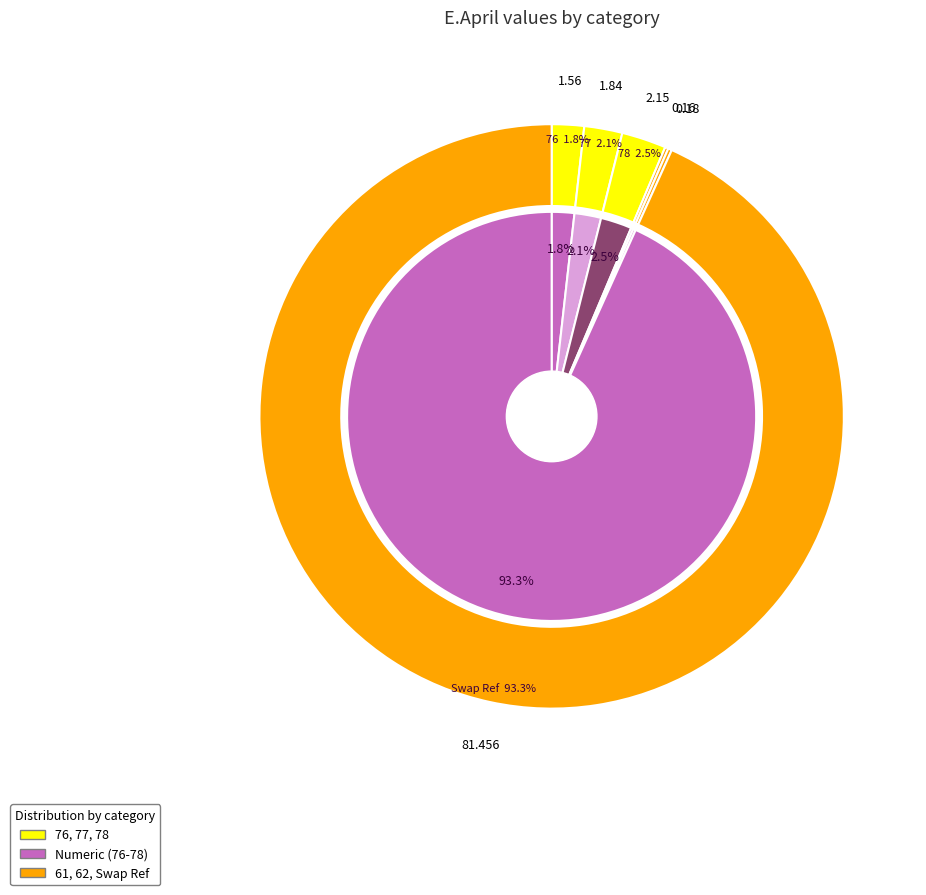

What is the majority slice?

Swap Ref